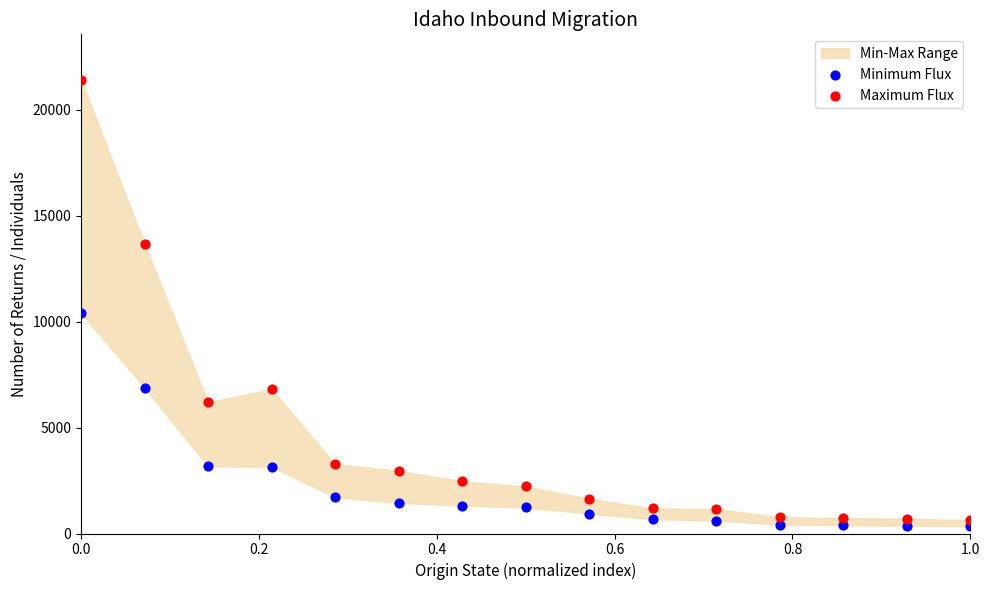

In the Minimum Flux series, what Y value is closest to 5373?

6878